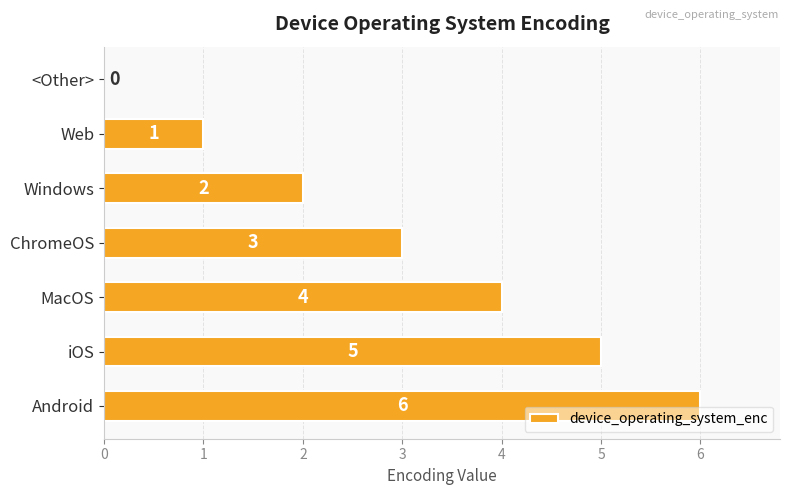

How many values are above zero?

6